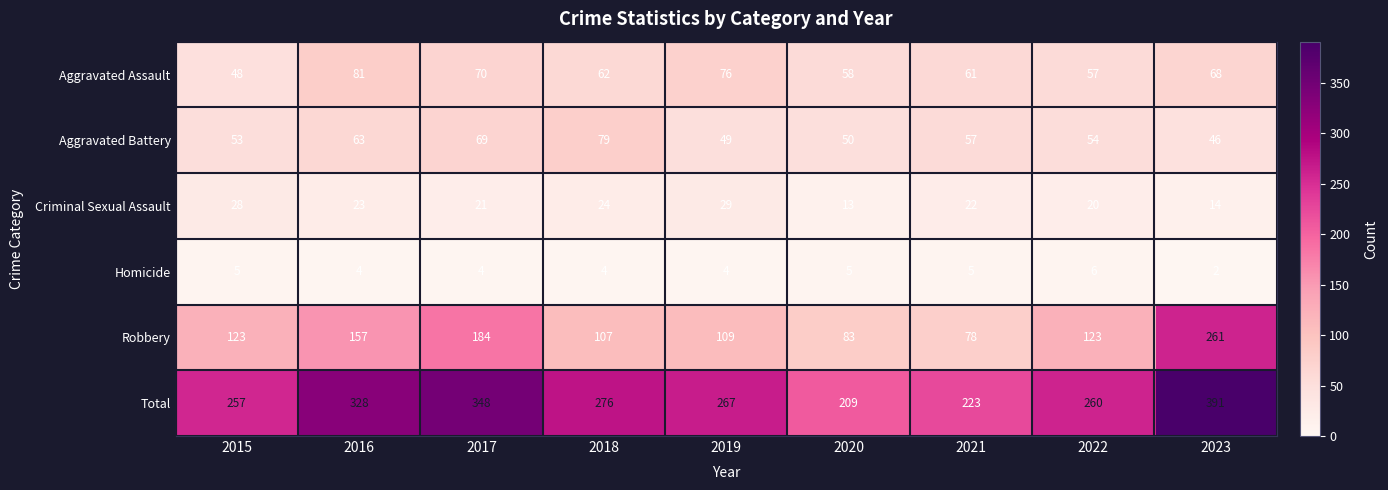

At which label does Total reach its minimum?

2020